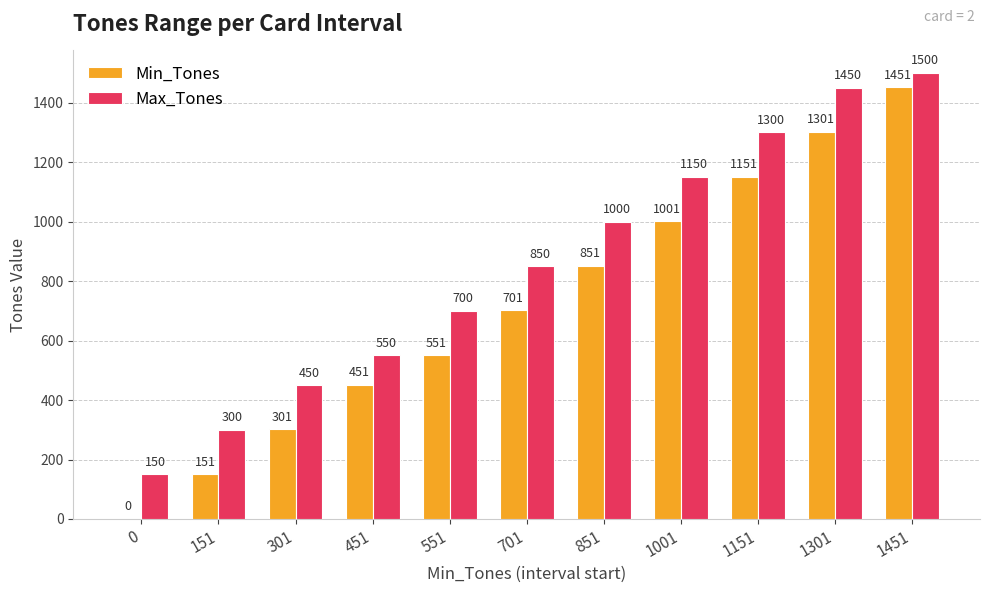

What is the highest value of the Max_Tones series?

1500